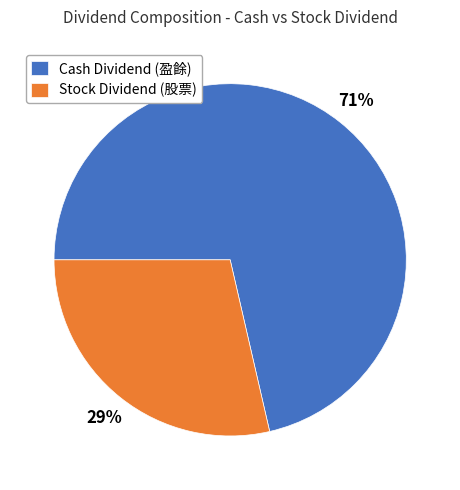

Does any single category account for the majority?

Yes